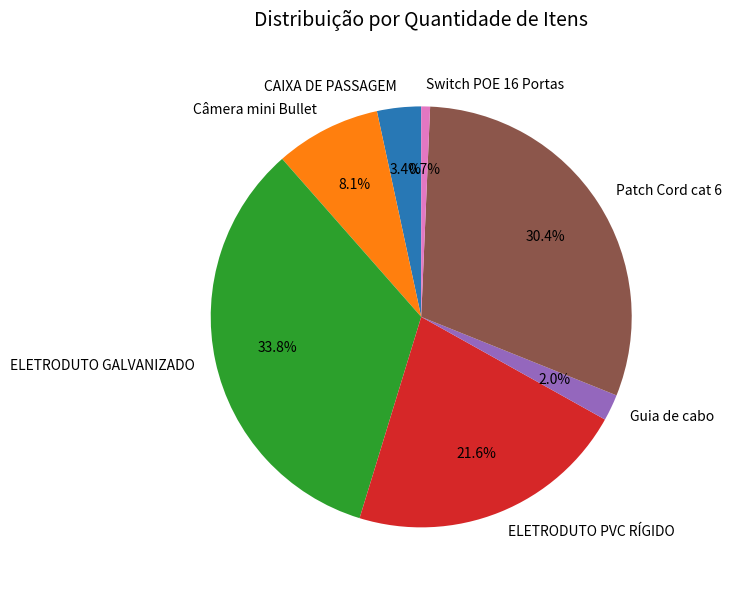

Which has a higher value, Switch POE 16 Portas or ELETRODUTO GALVANIZADO?

ELETRODUTO GALVANIZADO